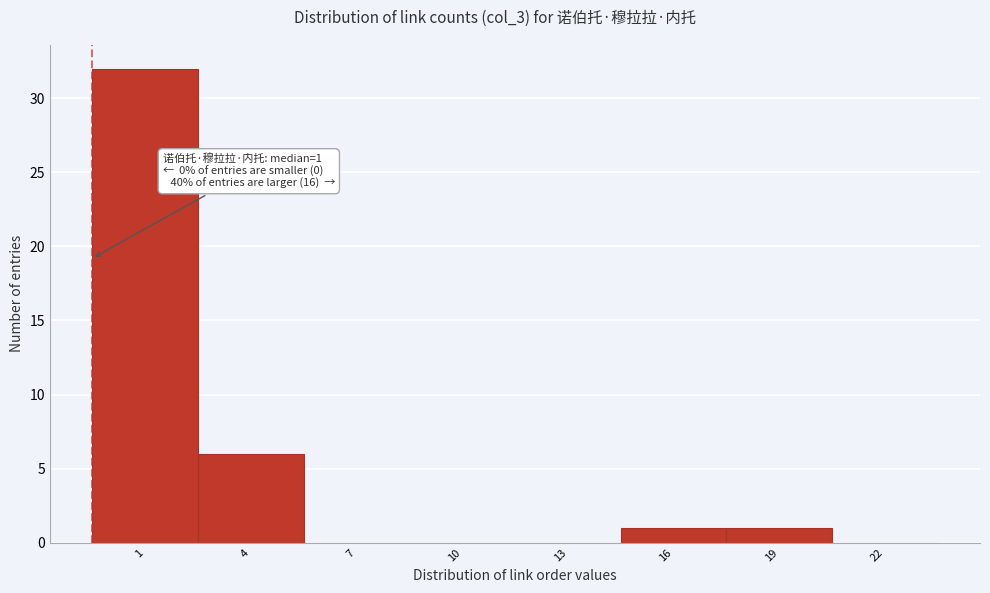

Reading left to right, extract all data points from this chart.

1=32	4=6	7=0	10=0	13=0	16=1	19=1	22=0